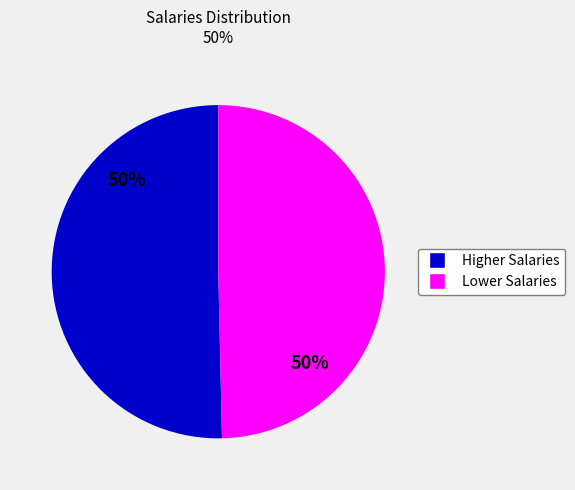

To the nearest percent, what is the average slice percentage?

50%